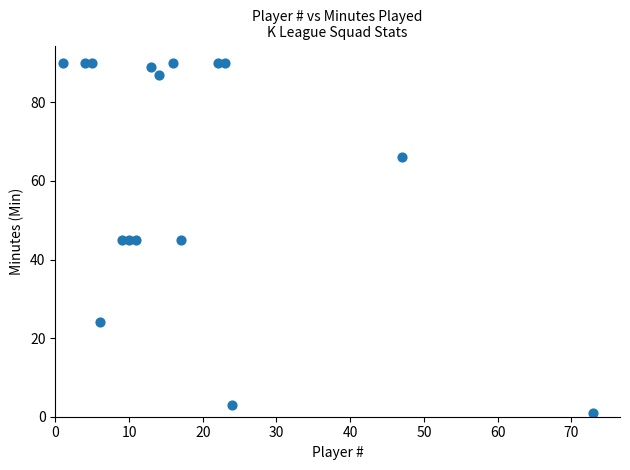

What is the range of X values (max minus min)?

72